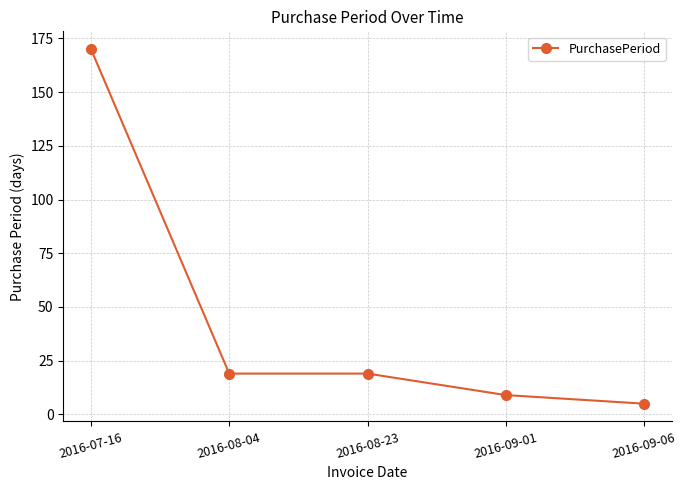

Approximately how many times larger is the value at 2016-09-01 compared to 2016-08-23?

0.5